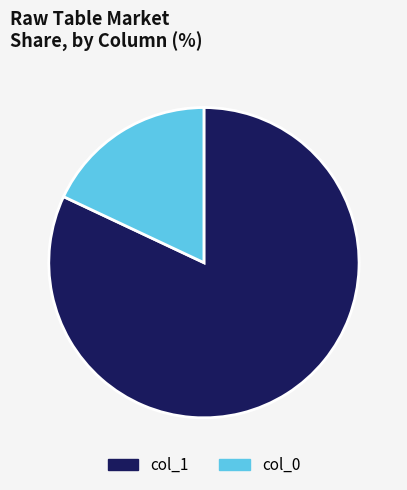

Count the number of slices in the pie.

2